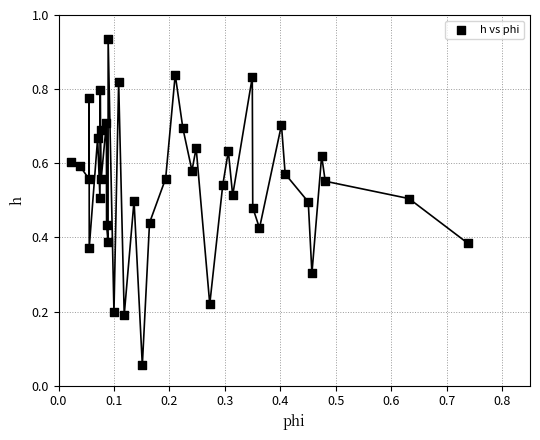

How many data points are displayed?

40